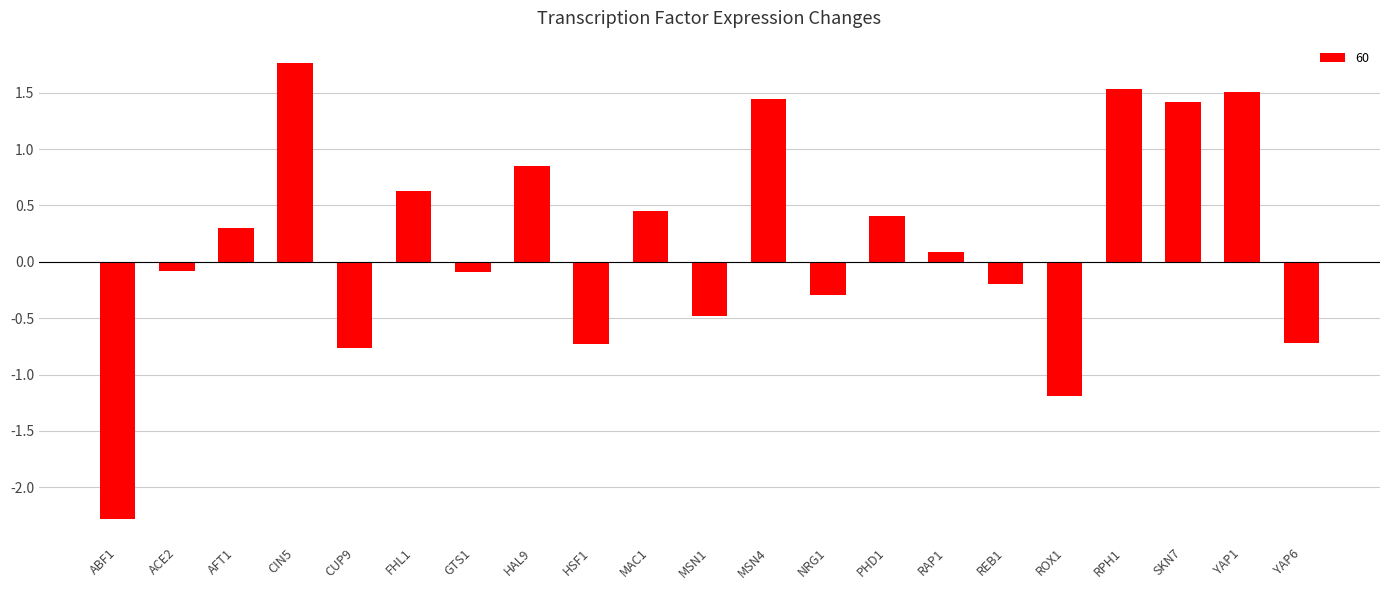

How many bars are there in total?

21